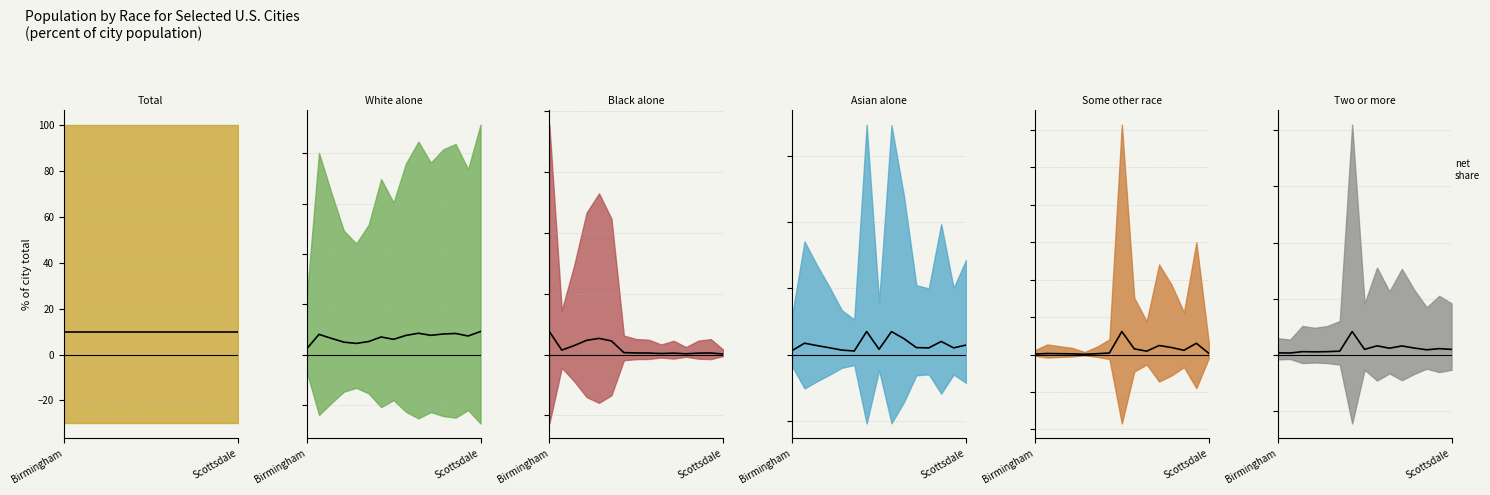

The value at 11 is 0.3. True or false?

False